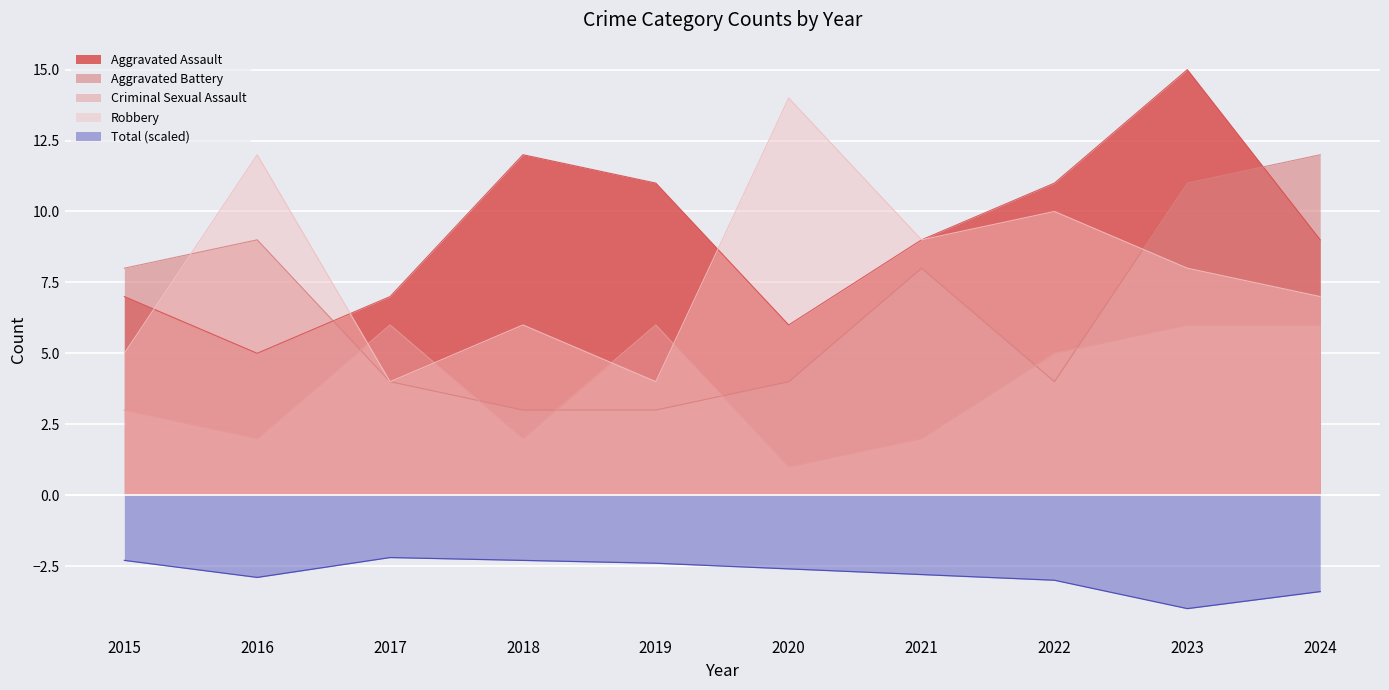

At how many categories does at least one series exceed 12?

2